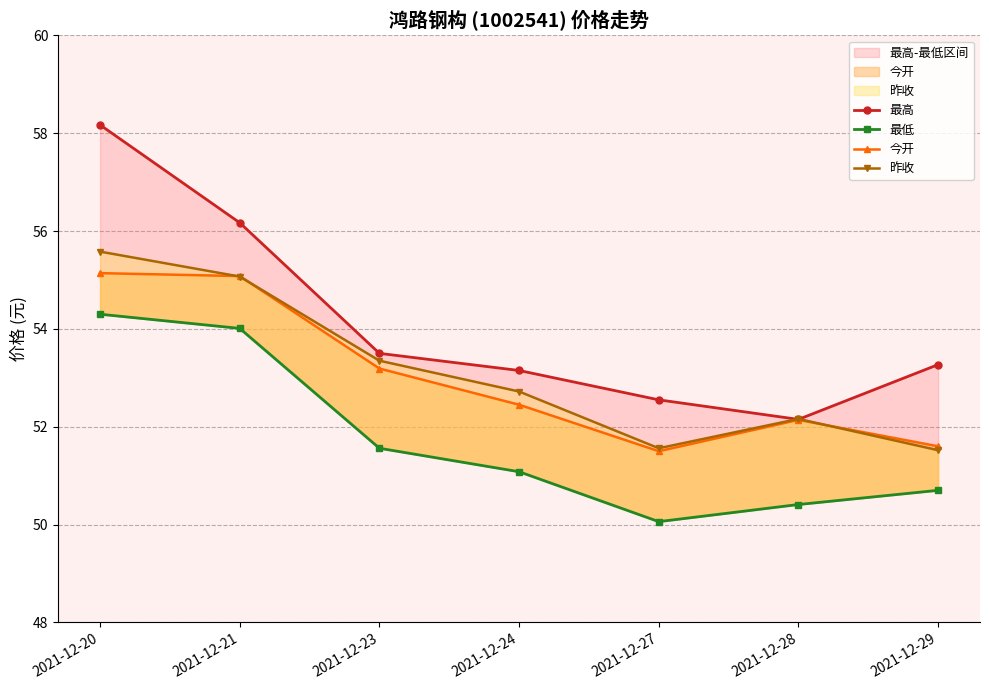

What value does the 今开 series have at 2021-12-28?

52.1